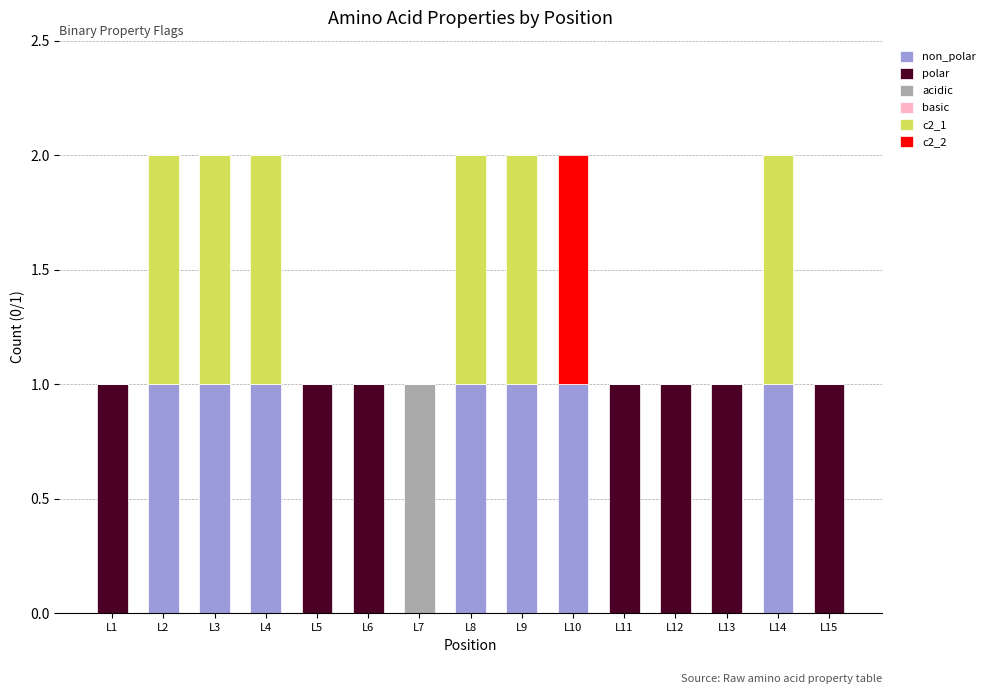

Are the bars grouped side by side (vs. stacked)?

No